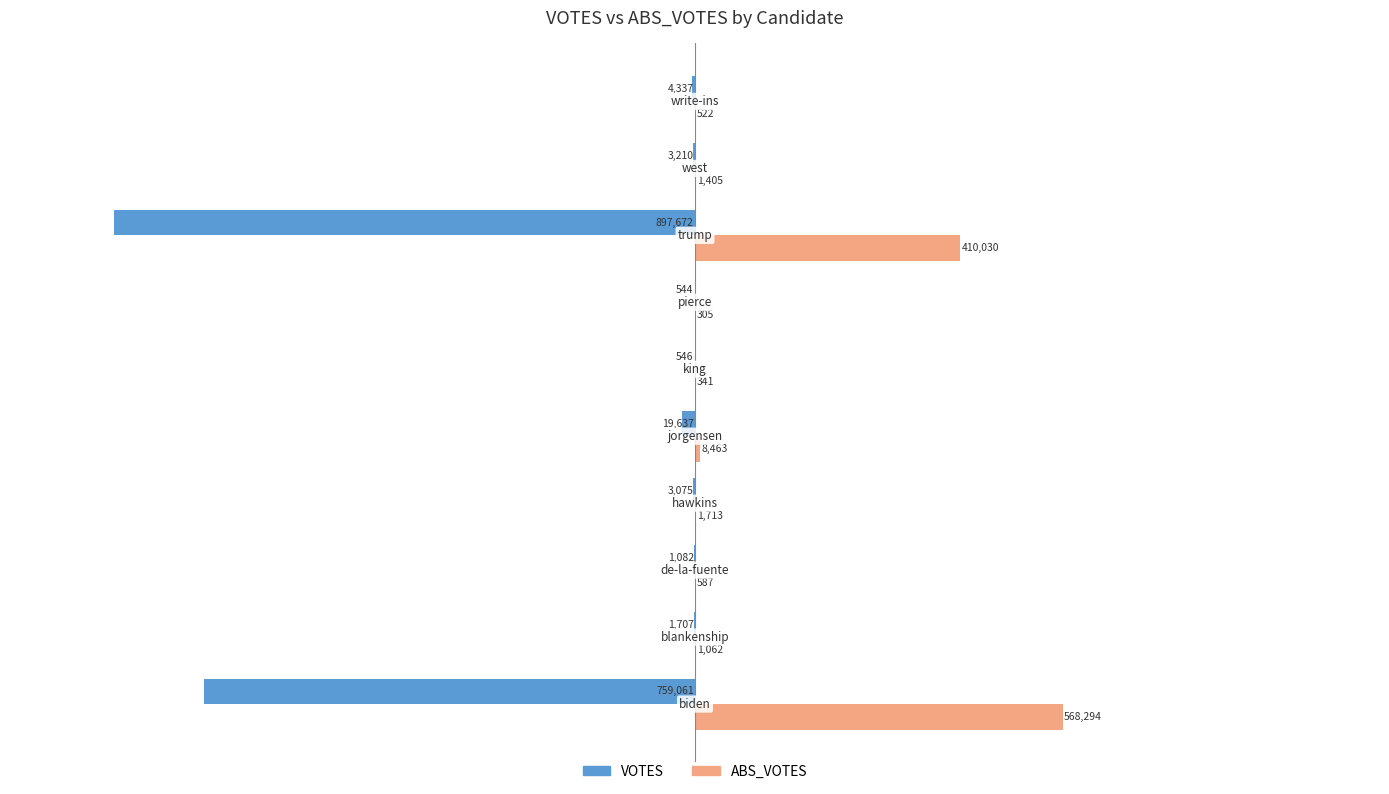

What are all the series names shown in the legend?

VOTES, ABS_VOTES